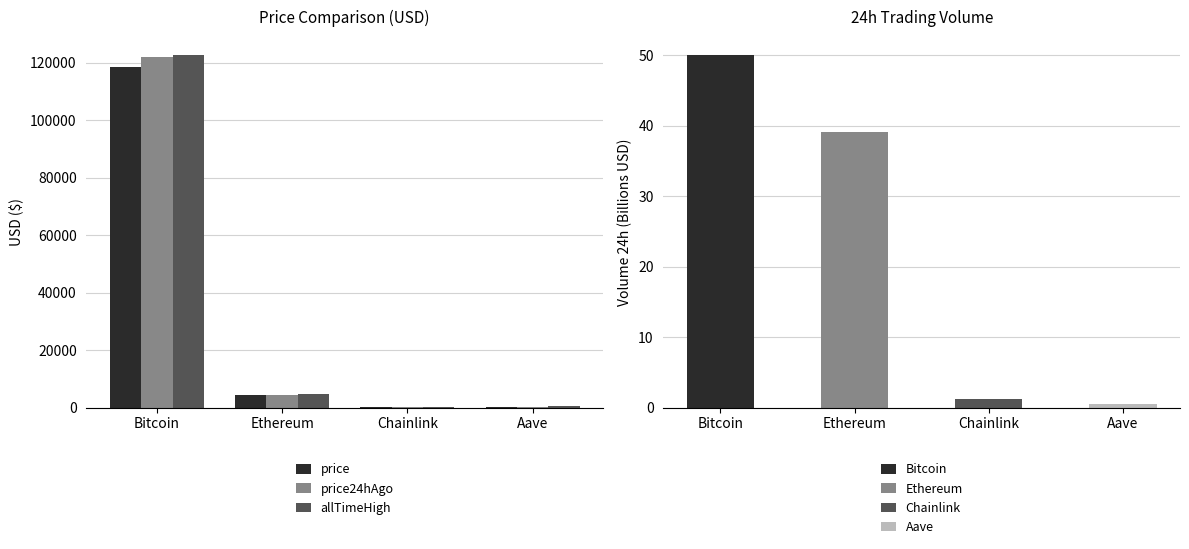

Is it true that price equals 118724.0 at Bitcoin?

True